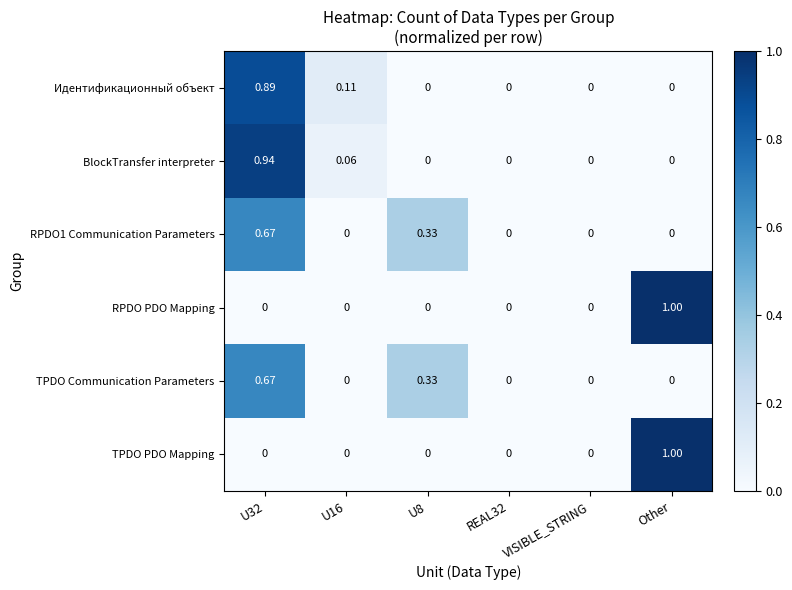

At which category does the chart reach its peak across all series?

Other